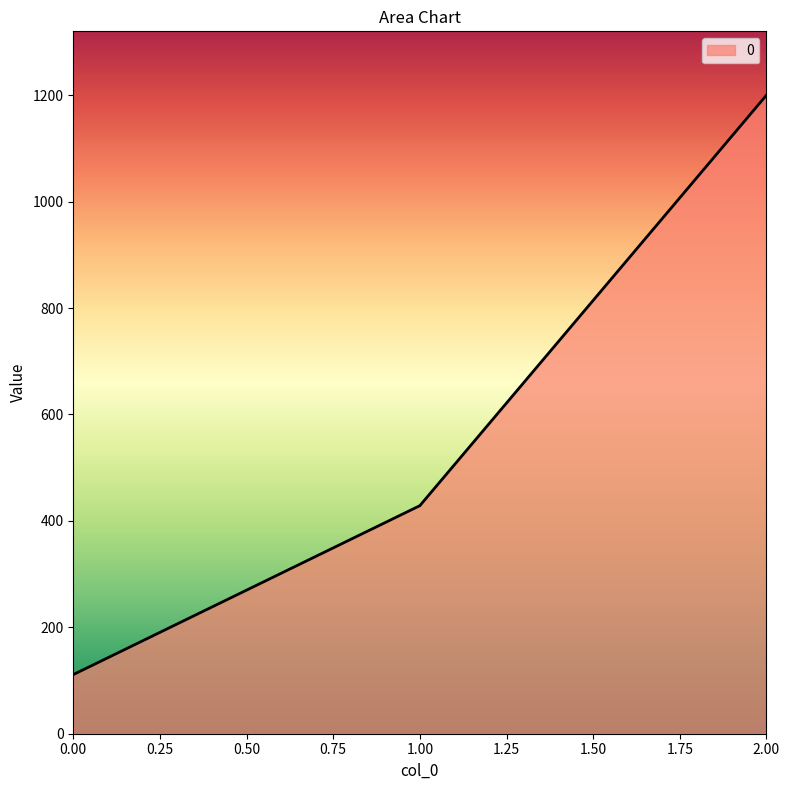

What is the maximum value shown in the chart?

1200.0